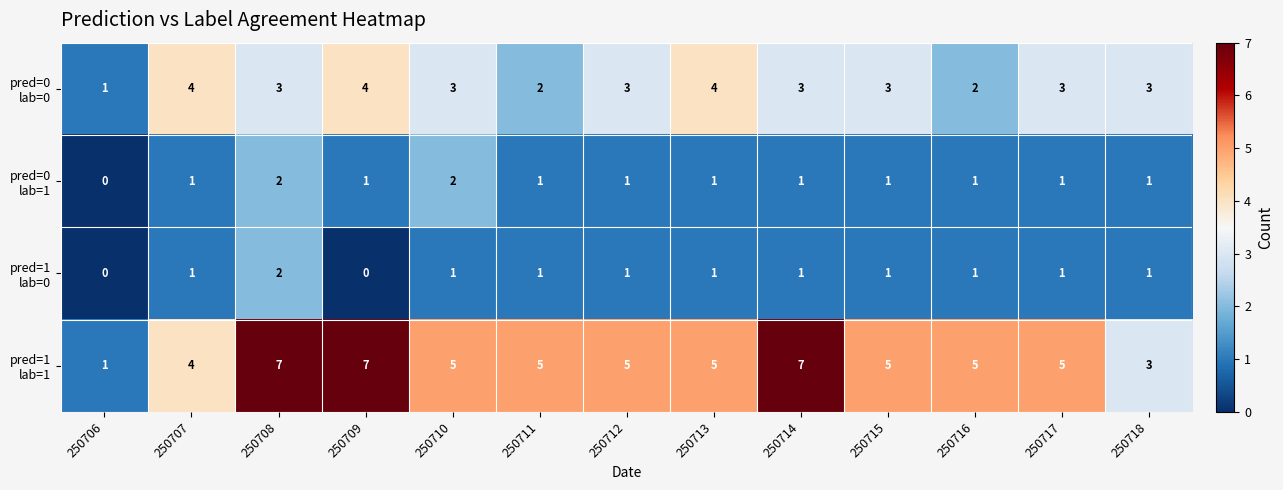

What is the difference between the highest and lowest values at 250712?

4